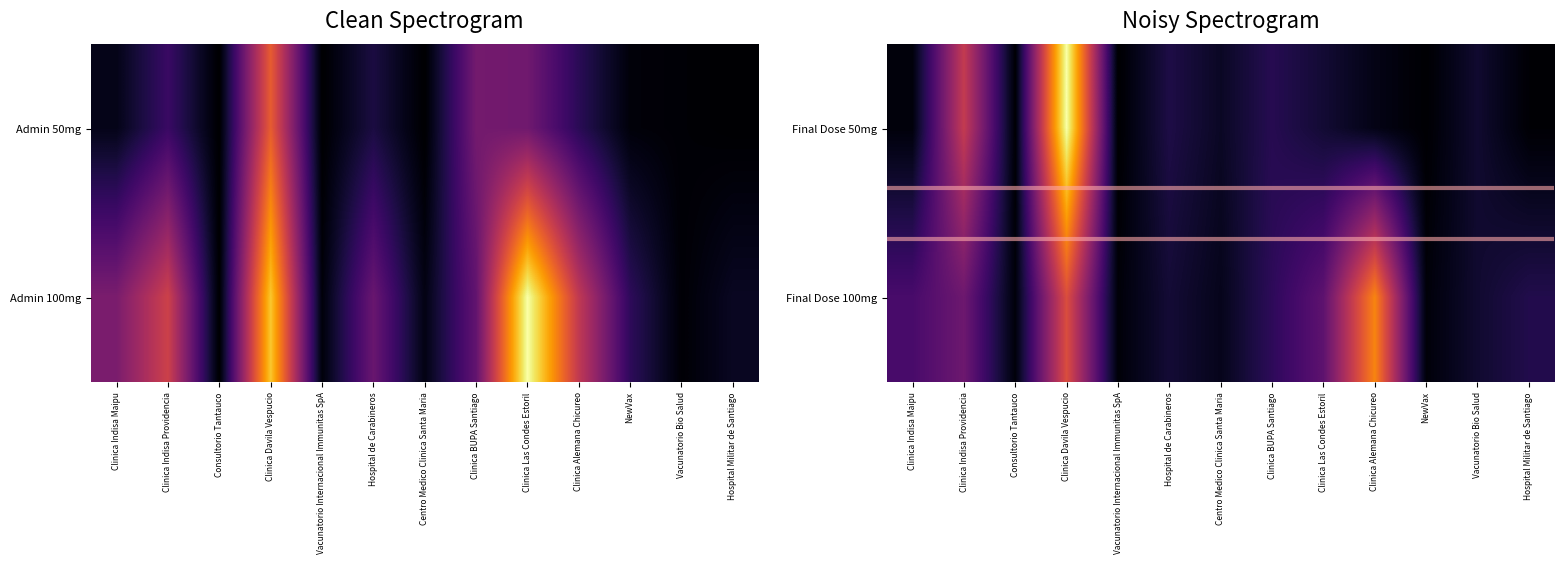

What is the total value across all series at Clinica BUPA Santiago?

0.3